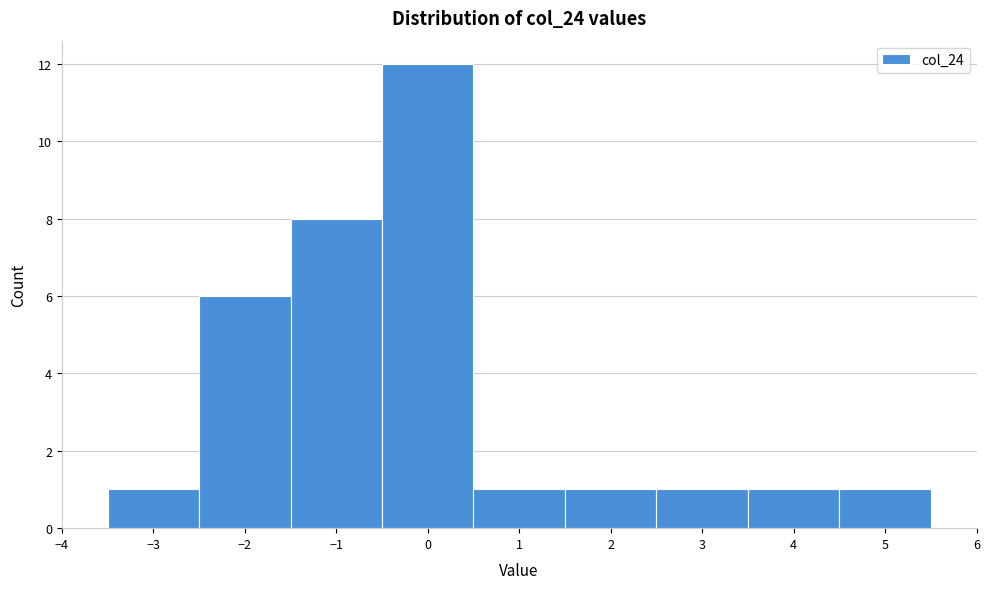

Reading left to right, transcribe this chart: for each bar, give the range it covers on the x-axis and its height. The values are not printed on the chart, so give them approximately, as read against the axis.

-3.5 to -2.5: 1
-2.5 to -1.5: 6
-1.5 to -0.5: 8
-0.5 to 0.5: 12
0.5 to 1.5: 1
1.5 to 2.5: 1
2.5 to 3.5: 1
3.5 to 4.5: 1
4.5 to 5.5: 1